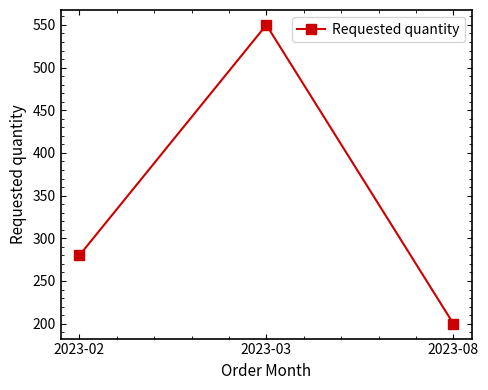

Does the chart have visible grid lines?

No